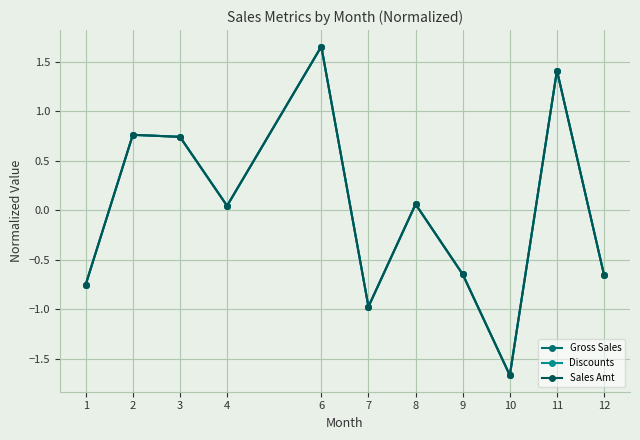

Reading left to right, what are all the values shown in this chart?

Gross Sales: 1=-0.7	2=0.8	3=0.7	4=0.0	6=1.7	7=-1.0	8=0.1	9=-0.6	10=-1.7	11=1.4	12=-0.7
Discounts: 1=-0.7	2=0.8	3=0.7	4=0.0	6=1.7	7=-1.0	8=0.1	9=-0.6	10=-1.7	11=1.4	12=-0.7
Sales Amt: 1=-0.7	2=0.8	3=0.7	4=0.0	6=1.7	7=-1.0	8=0.1	9=-0.6	10=-1.7	11=1.4	12=-0.7